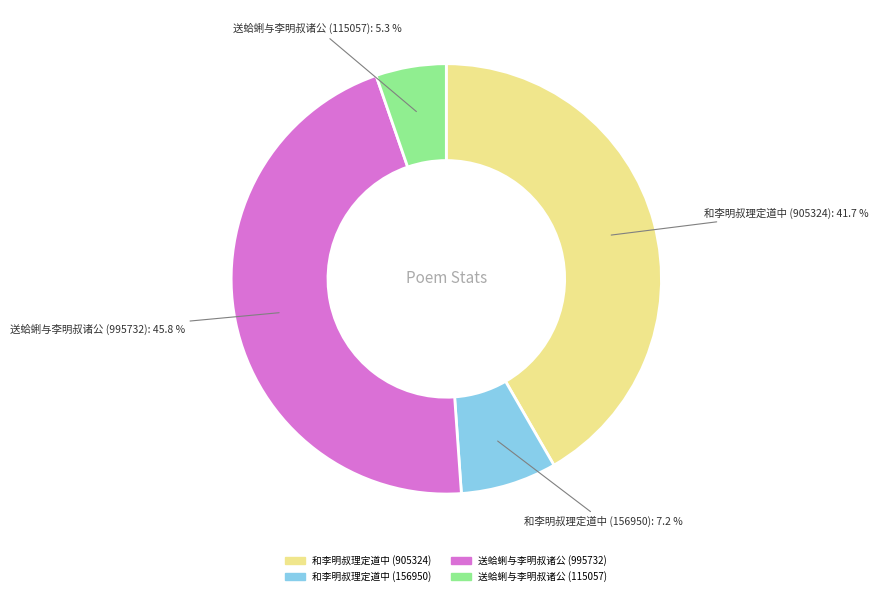

Does any single category account for the majority?

No